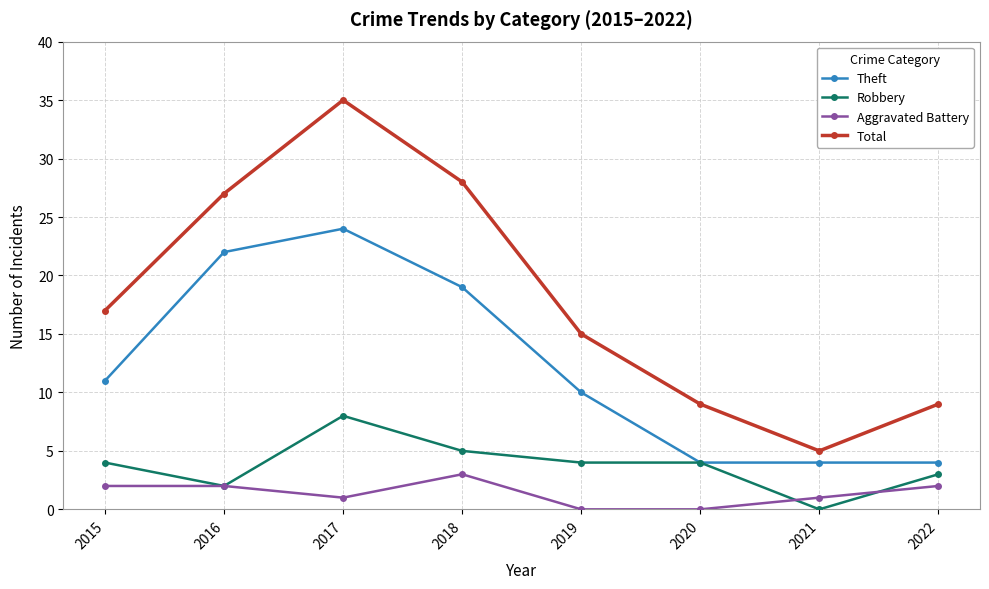

True or false: Robbery and Total cross at least once.

False